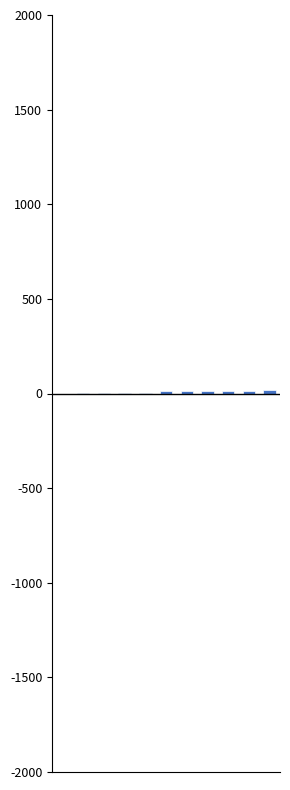

Which has a higher value, LV-Einheit or Einarbeitung, Dokumentation lesen?

Einarbeitung, Dokumentation lesen